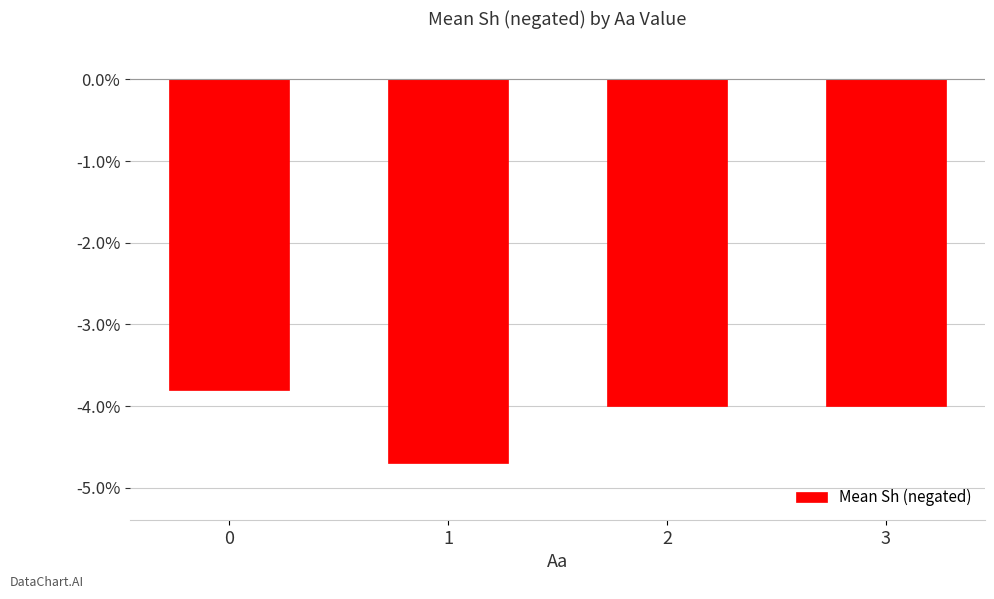

What is the average value?

-4.1